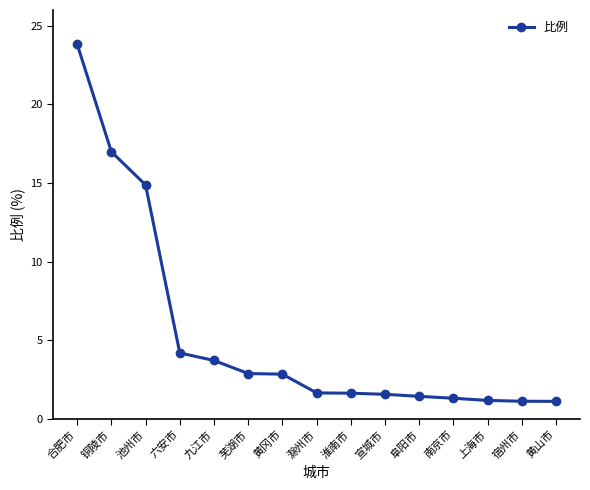

Read the value at 黄冈市.

2.9